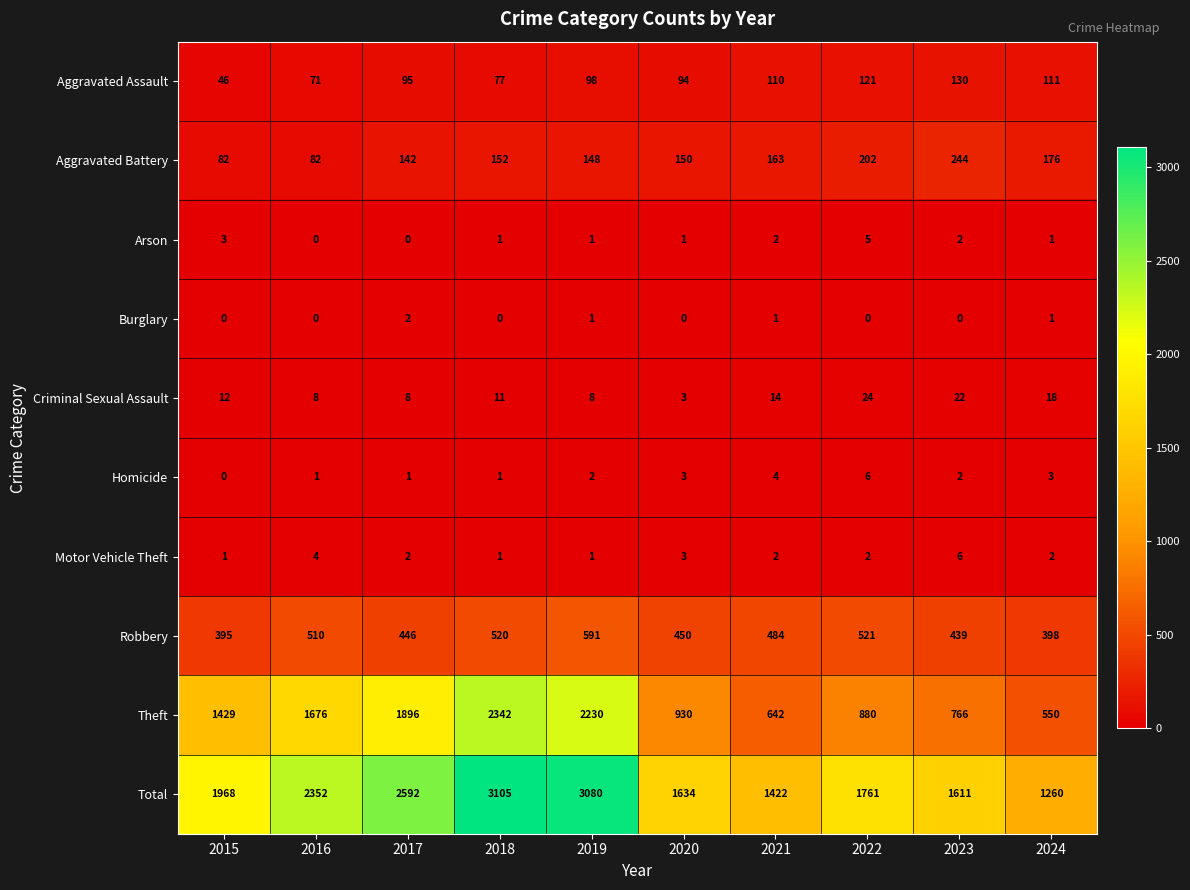

Read the Criminal Sexual Assault value at 2019, to the nearest 5.

10